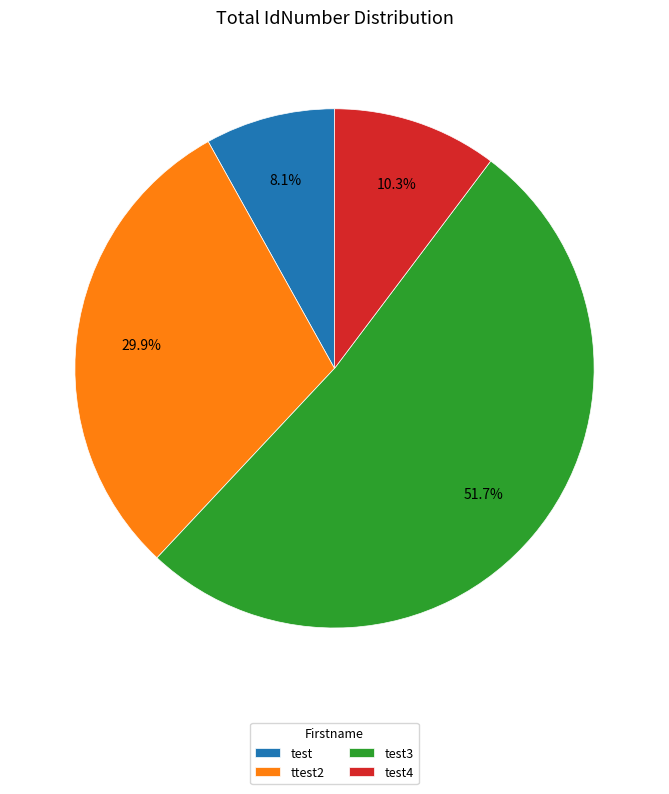

Count the number of slices in the pie.

4